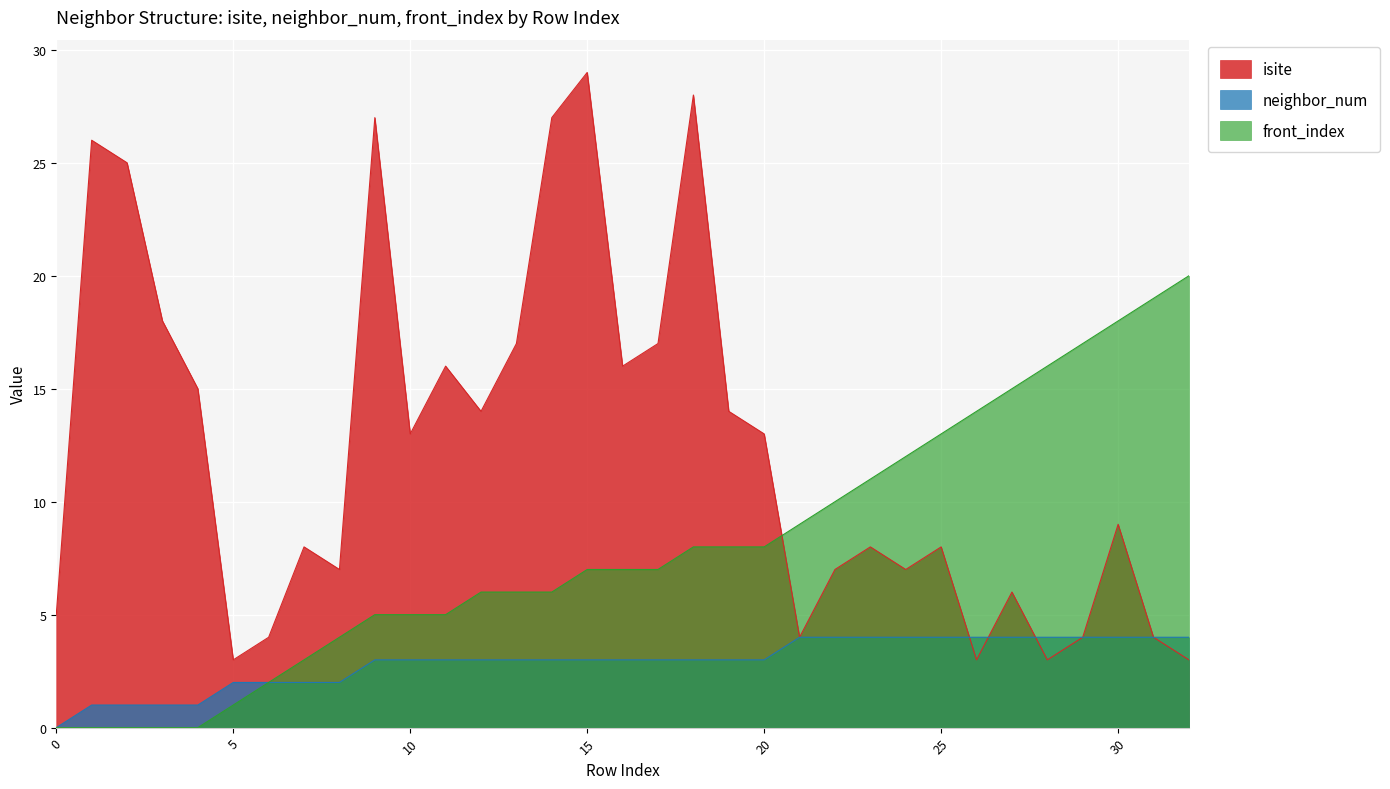

Between which two adjacent categories do isite and front_index first intersect?

20 and 21